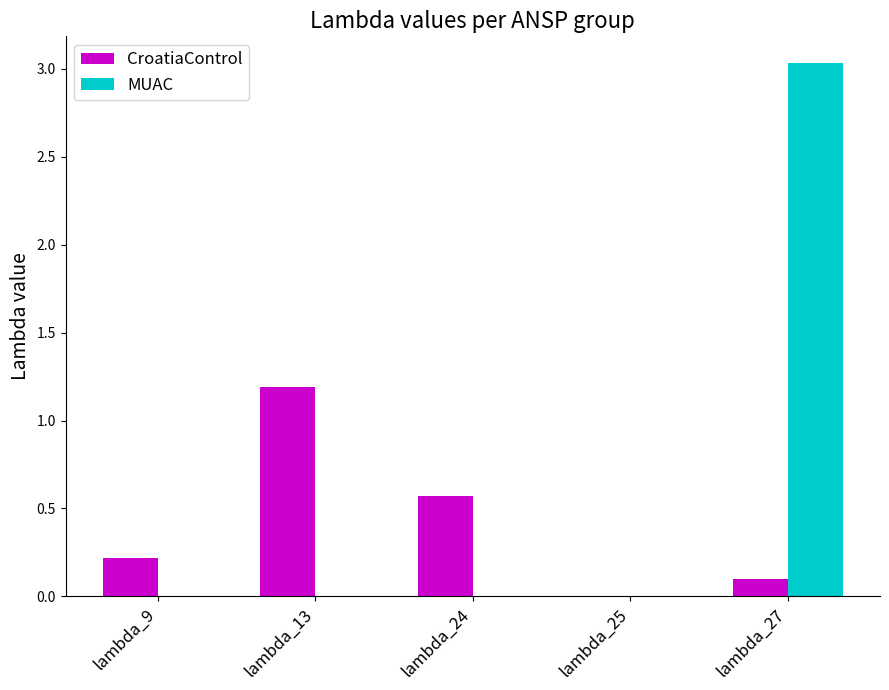

At which category is the sum across all series the highest?

lambda_27